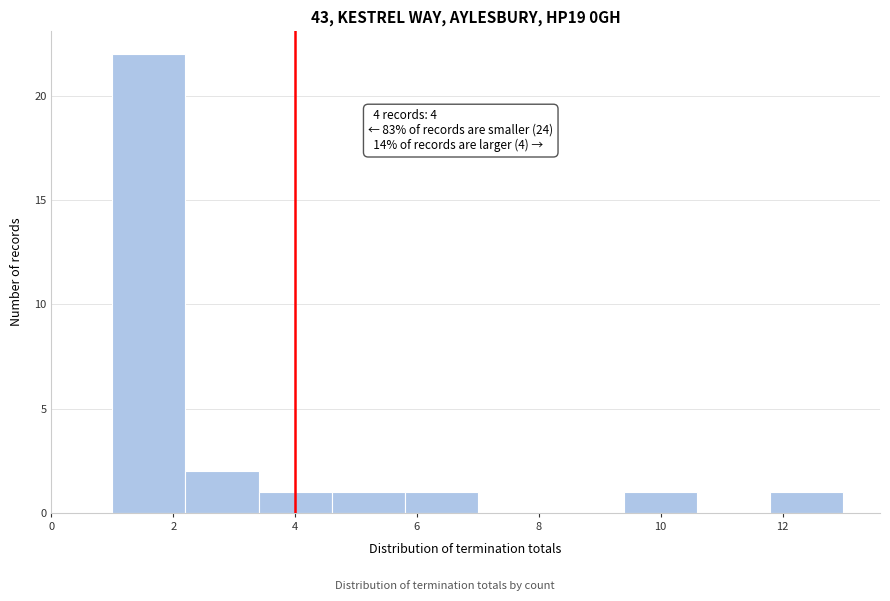

Over which range of the x-axis is the bar tallest?

1.0 to 2.2